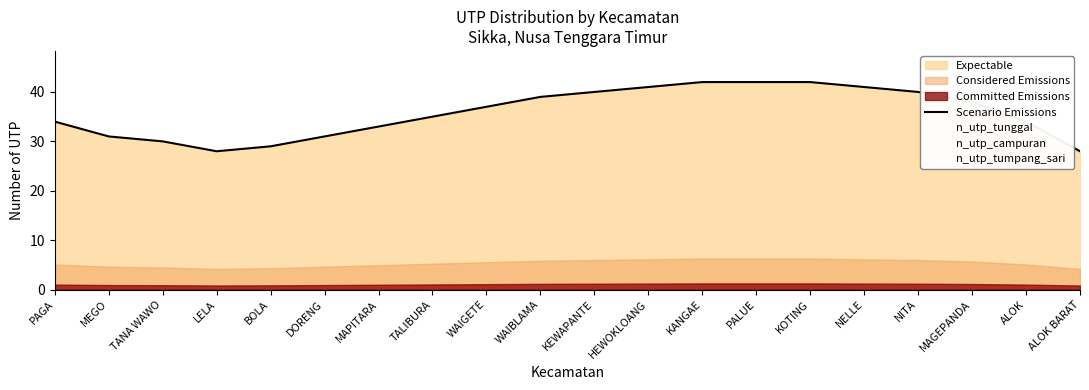

True or false: n_utp_campuran and Scenario Emissions intersect in this chart.

False